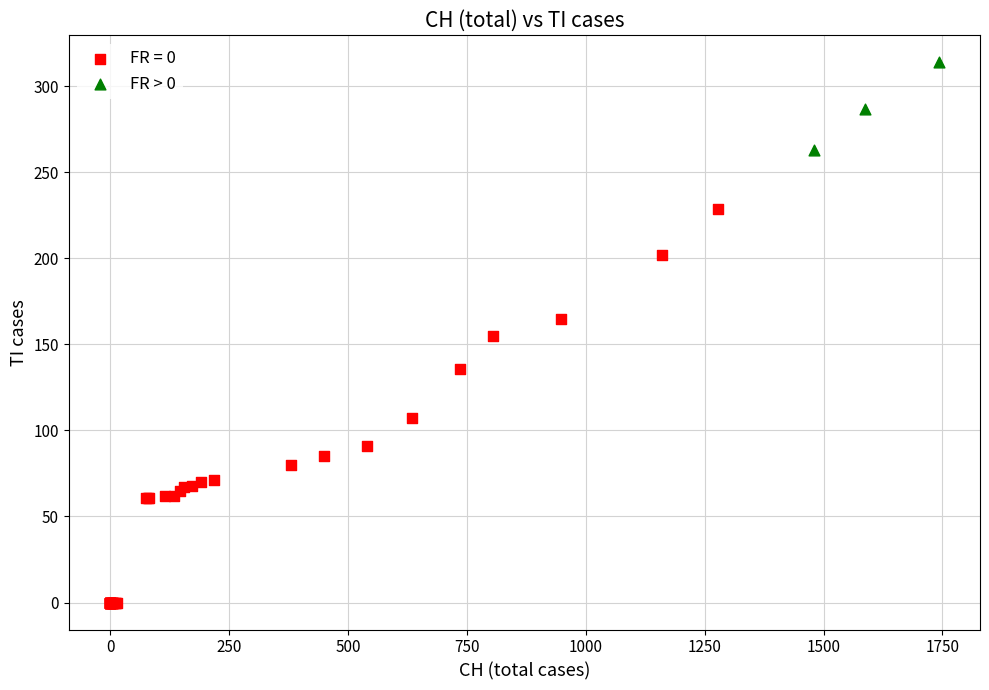

Which series has the widest spread of Y values?

FR = 0